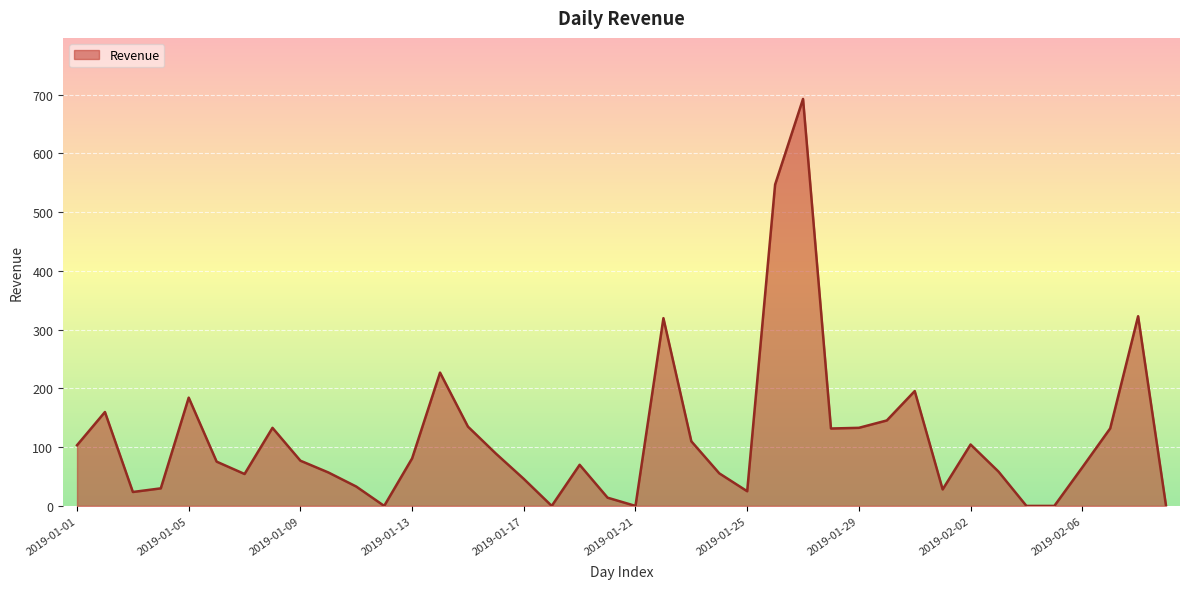

Count the number of categories in the chart.

40